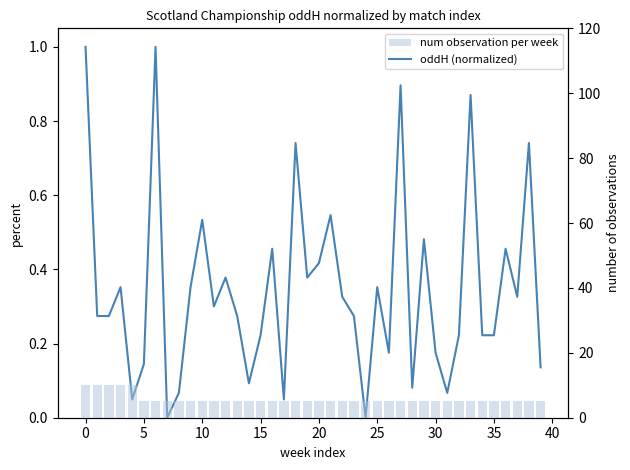

Reading left to right, list all the values displayed in this chart.

oddH (normalized): 1.0	0.3	0.3	0.4	0.0	0.1	1.0	0.0	0.1	0.4	0.5	0.3	0.4	0.3	0.1	0.2	0.5	0.0	0.7	0.4	0.4	0.5	0.3	0.3	0.0	0.4	0.2	0.9	0.1	0.5	0.2	0.1	0.2	0.9	0.2	0.2	0.5	0.3	0.7	0.1
num observation per week: 10.0	10.0	10.0	10.0	10.0	5.0	5.0	5.0	5.0	5.0	5.0	5.0	5.0	5.0	5.0	5.0	5.0	5.0	5.0	5.0	5.0	5.0	5.0	5.0	5.0	5.0	5.0	5.0	5.0	5.0	5.0	5.0	5.0	5.0	5.0	5.0	5.0	5.0	5.0	5.0